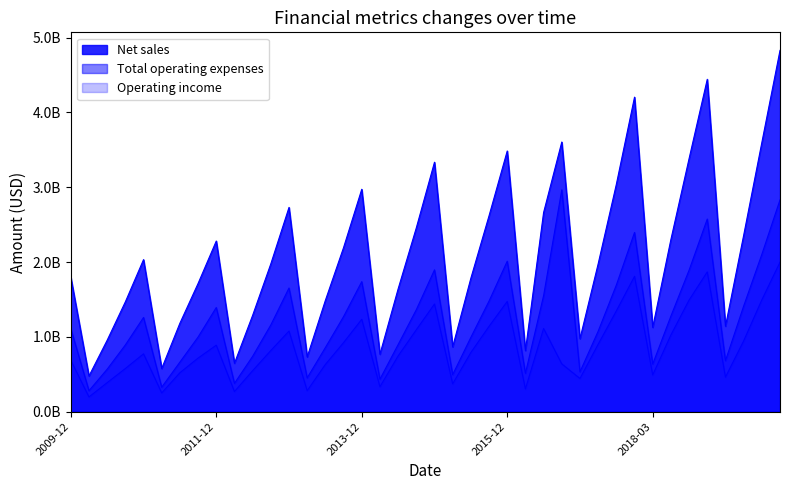

What is the total value across all series at 2013-12?

5945000000